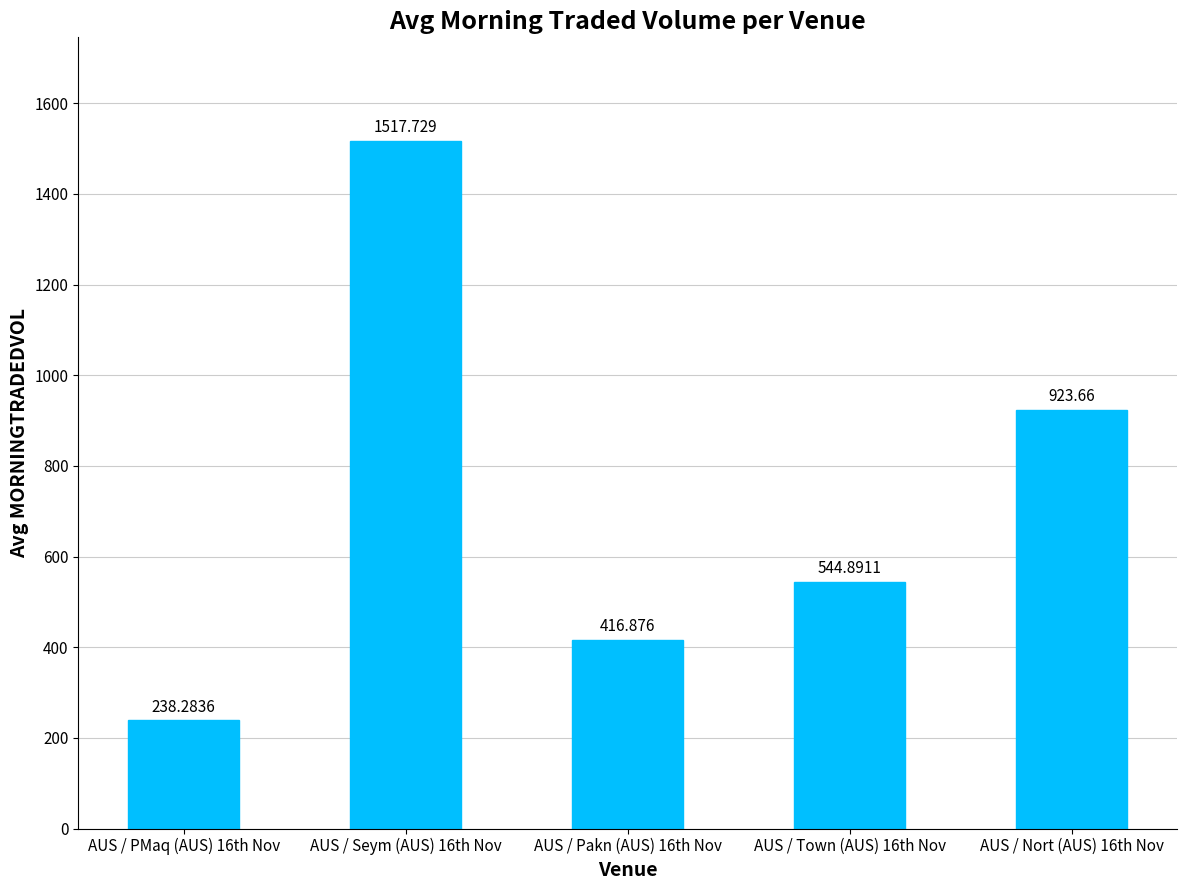

True or false: the data shows 551.7 at AUS / Nort (AUS) 16th Nov.

False